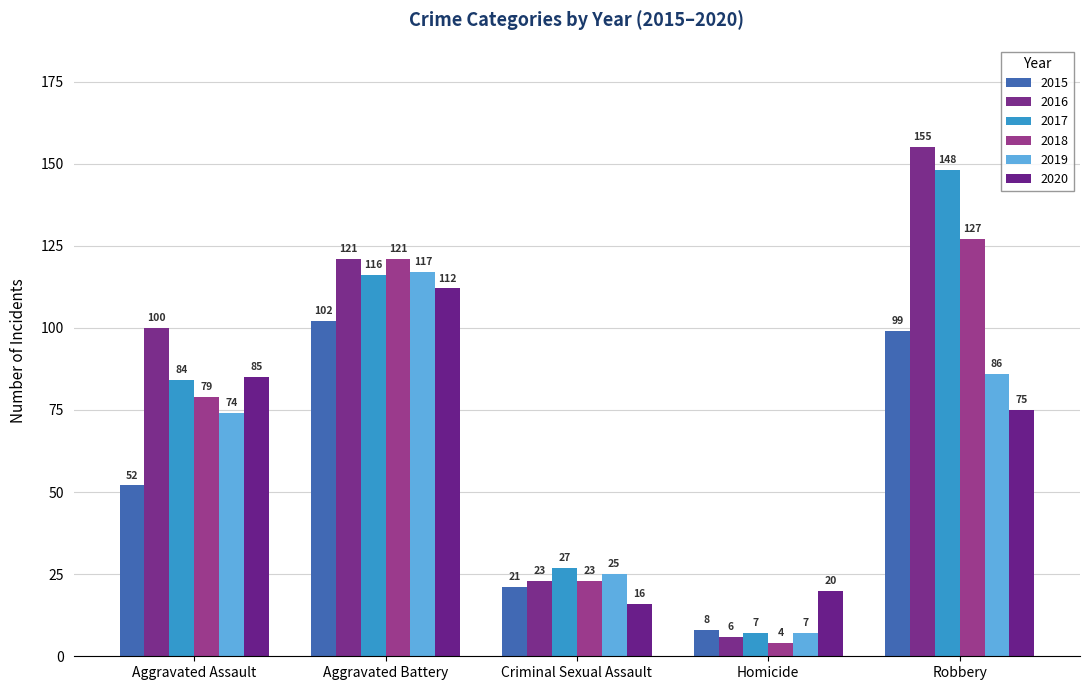

Count the 2017 values in the range 27 to 116.

3